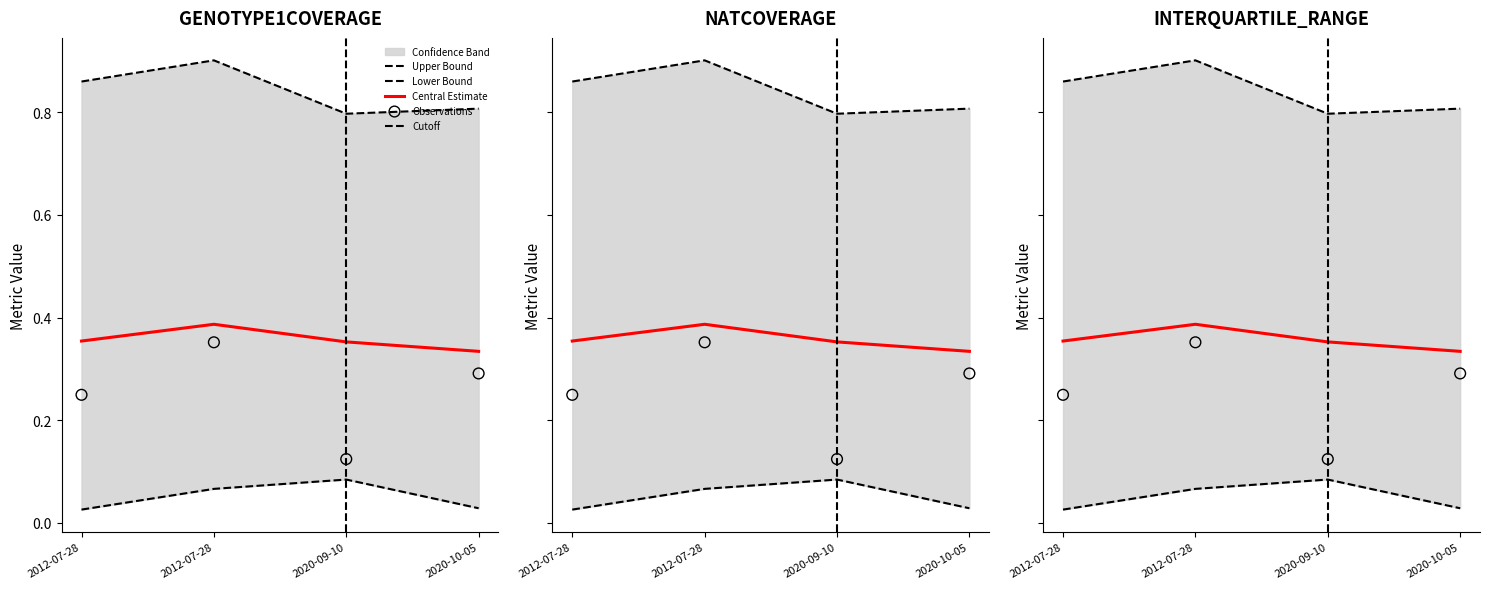

At which category is the sum across all series the highest?

2012-07-28